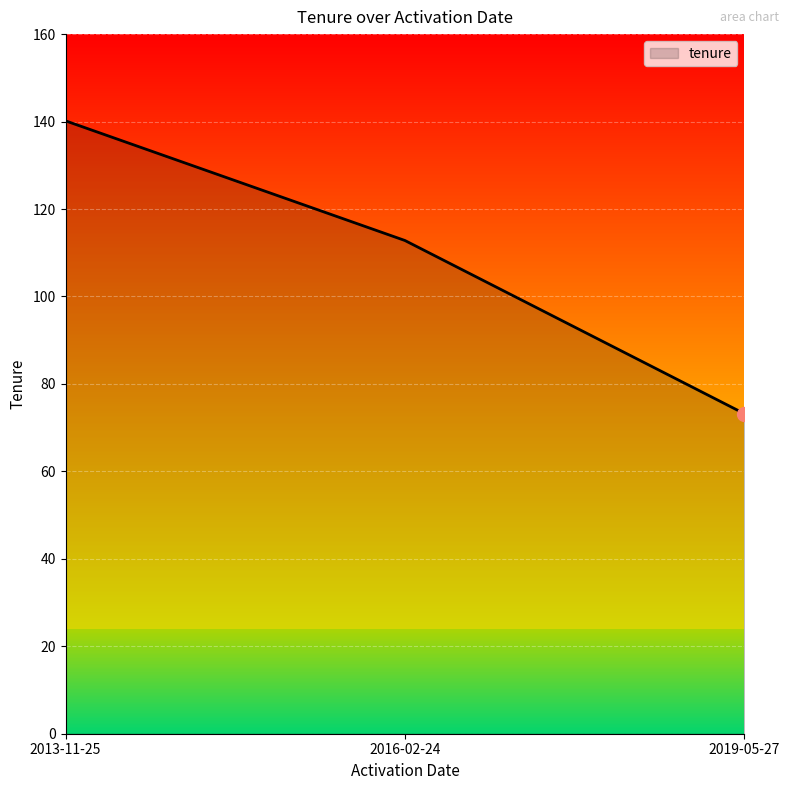

Between 2013-11-25 and 2016-02-24, which is larger?

2013-11-25